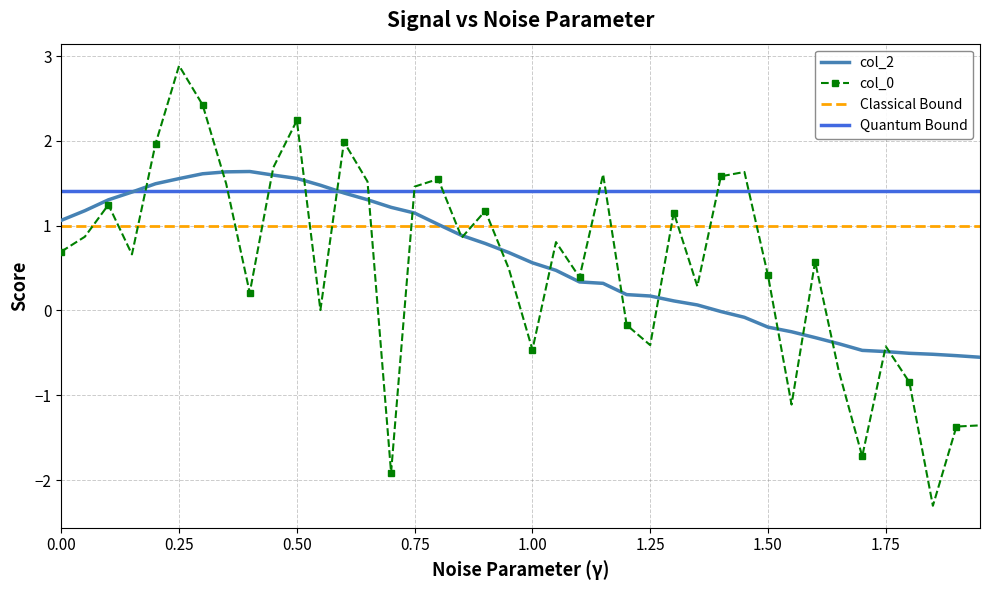

Rank the series by their maximum value, from highest to lowest.

col_0, col_2